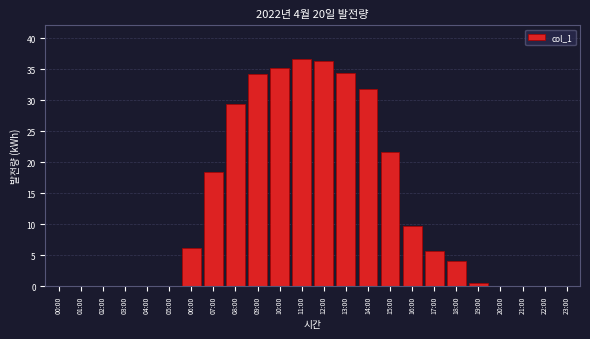

Reading right to left, what are all the values shown in this chart?

23:00=0.0	22:00=0.0	21:00=0.0	20:00=0.0	19:00=0.6	18:00=4.1	17:00=5.7	16:00=9.7	15:00=21.7	14:00=31.8	13:00=34.4	12:00=36.4	11:00=36.6	10:00=35.3	09:00=34.2	08:00=29.4	07:00=18.5	06:00=6.1	05:00=0.0	04:00=0.0	03:00=0.0	02:00=0.0	01:00=0.0	00:00=0.0